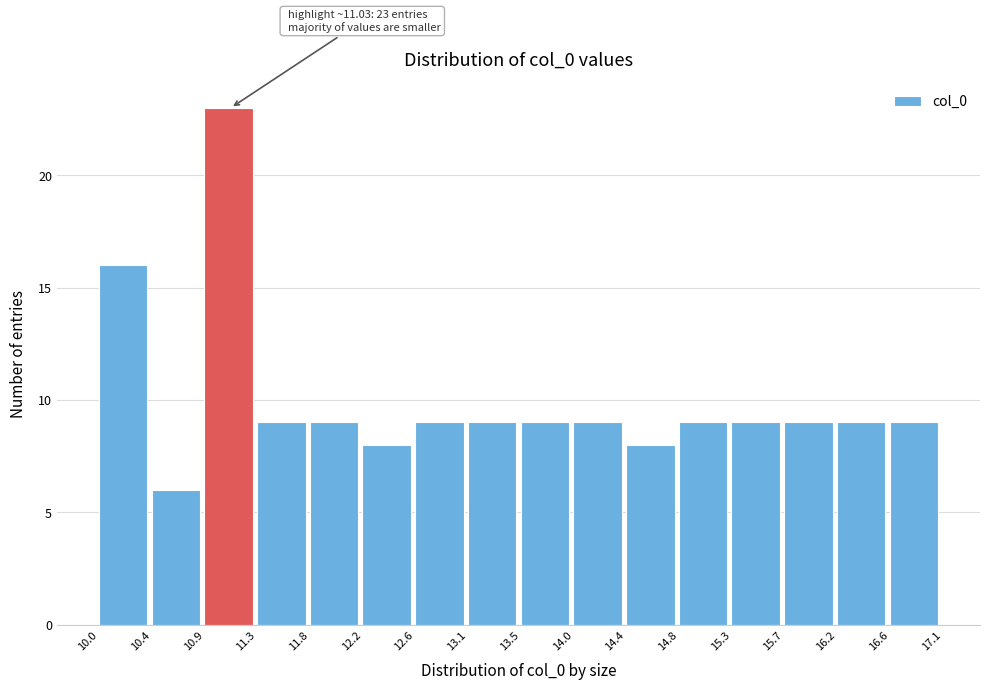

Which range on the x-axis has the tallest bar?

10.9 to 11.3